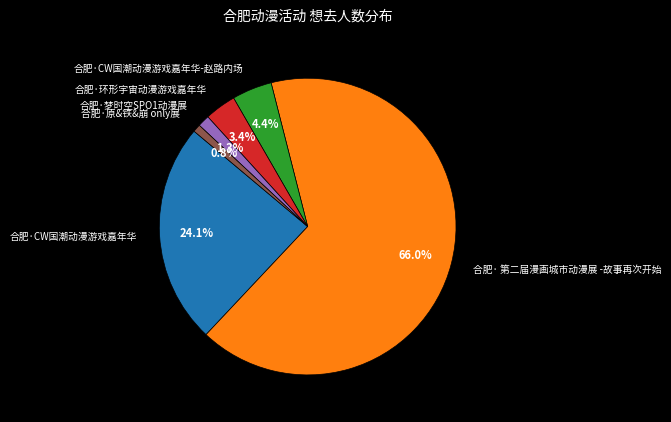

How many segments does this pie chart have?

6